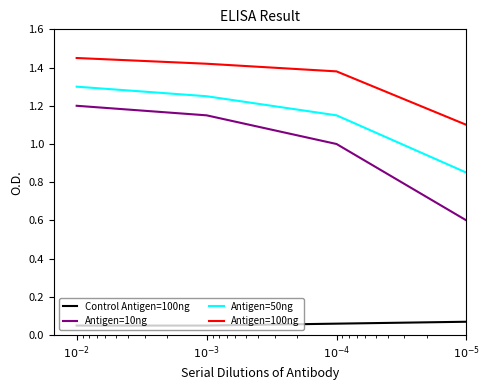

What is the highest value of the Antigen=10ng series?

1.2